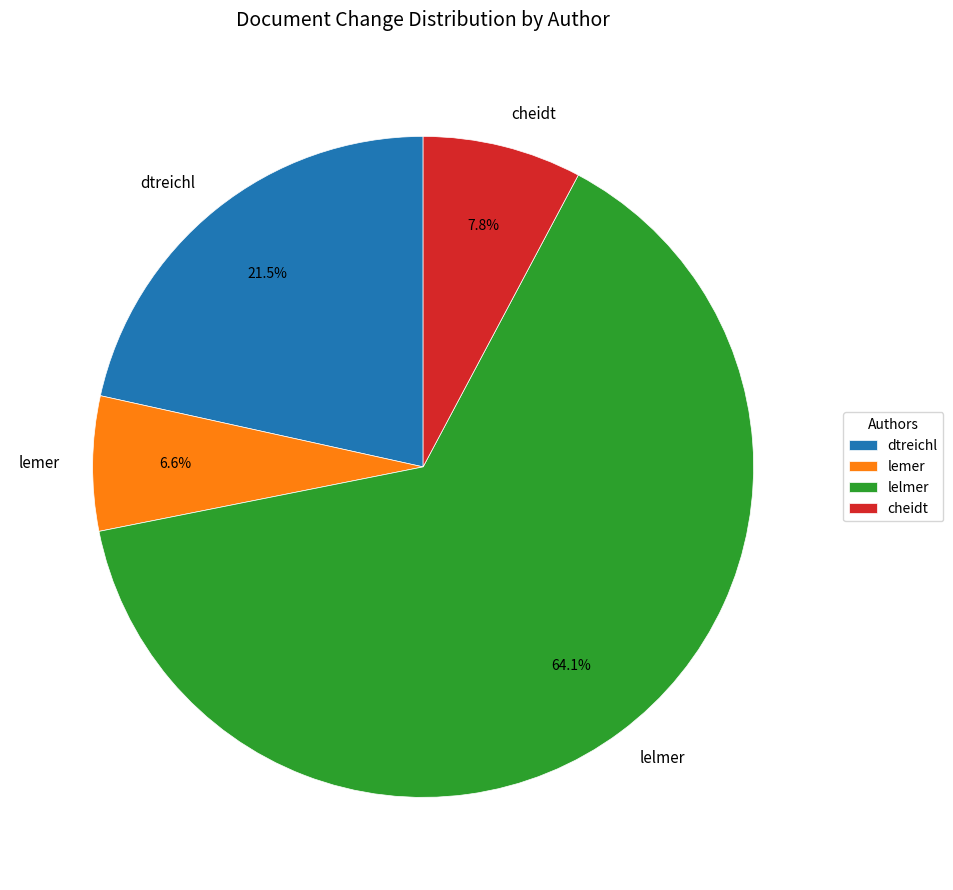

Which slice is the largest?

lelmer